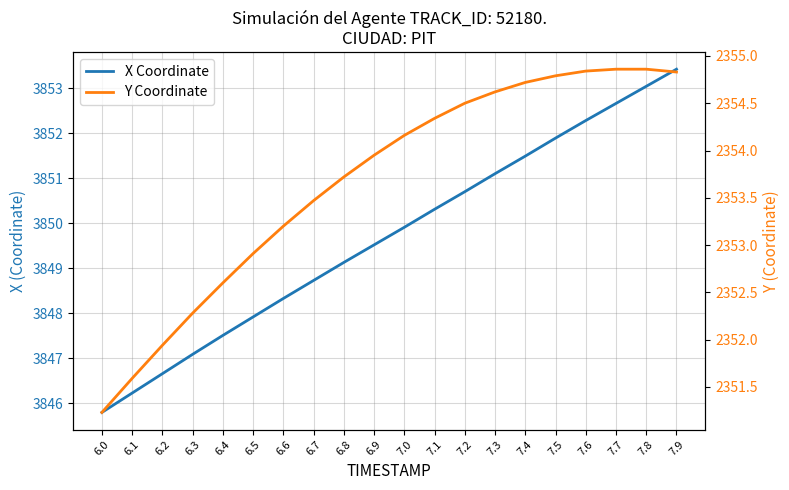

True or false: Y Coordinate and X Coordinate cross at least once.

False